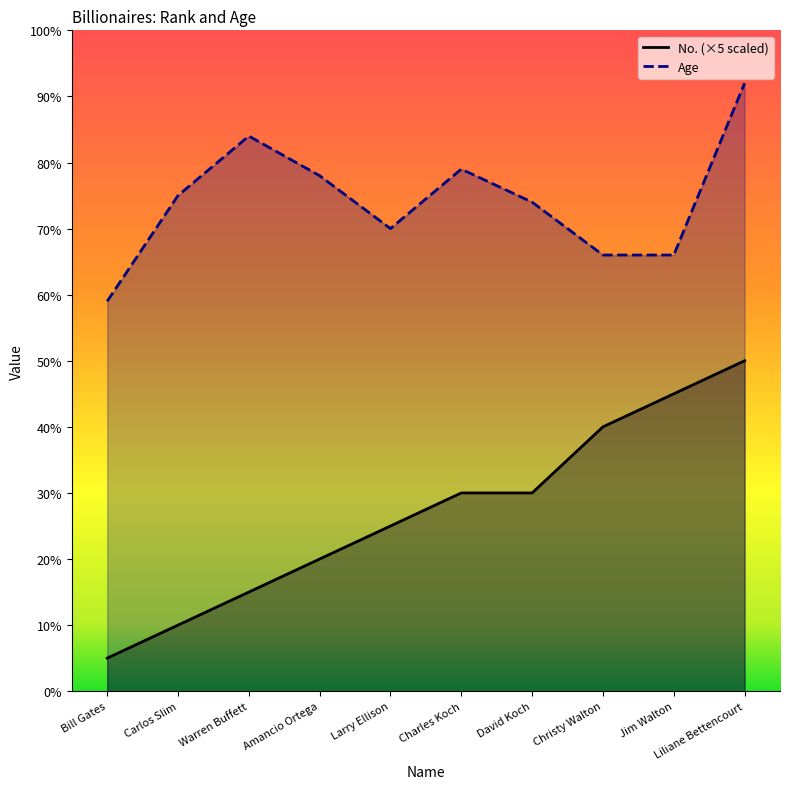

At how many categories does at least one series exceed 81?

2